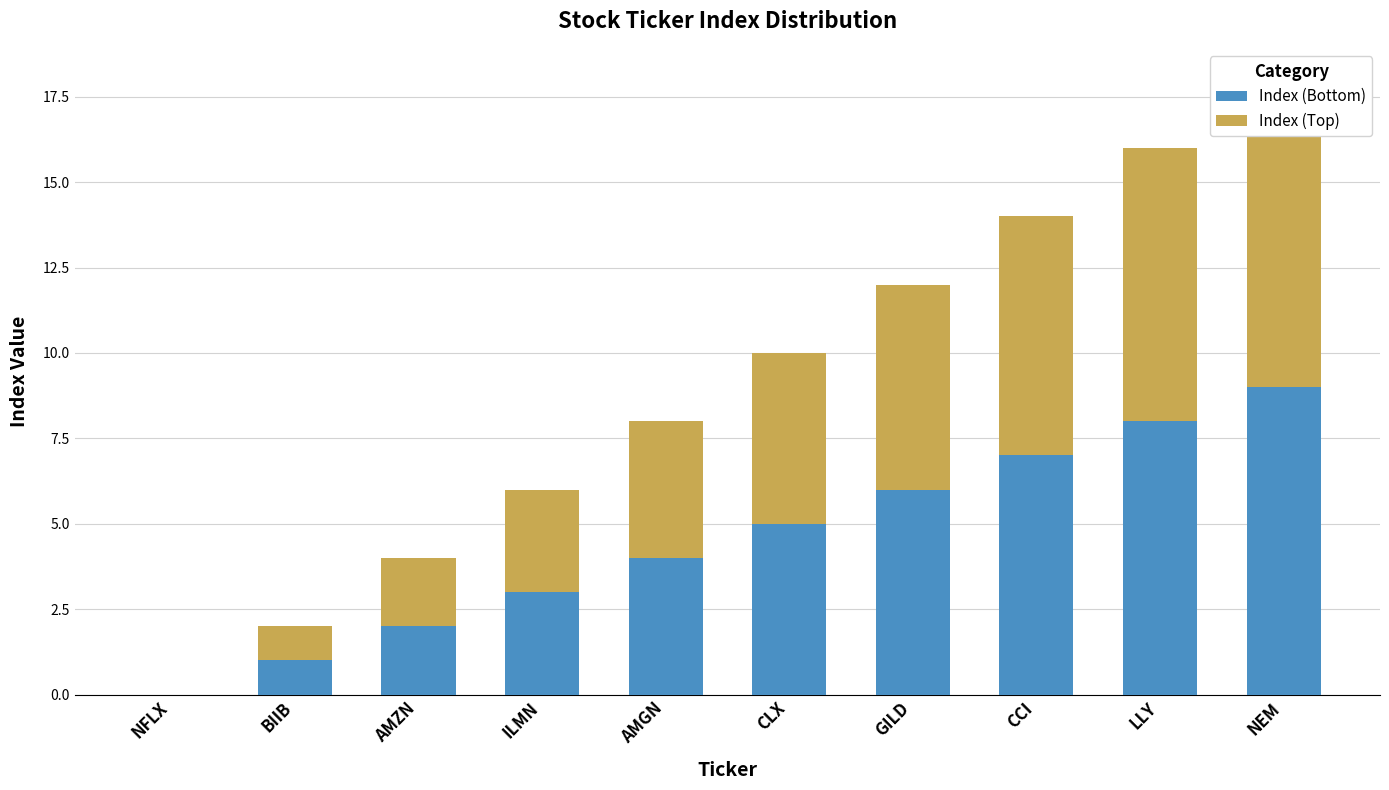

What is the sum of all Index (Top) values?

45